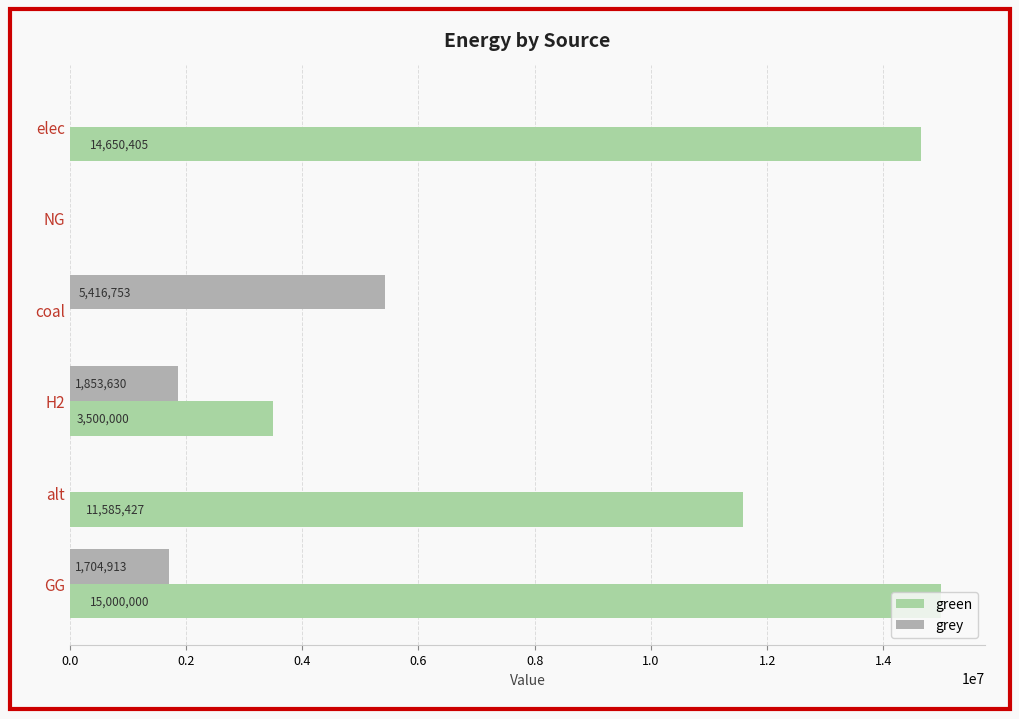

What is the maximum value for green?

15000000.0